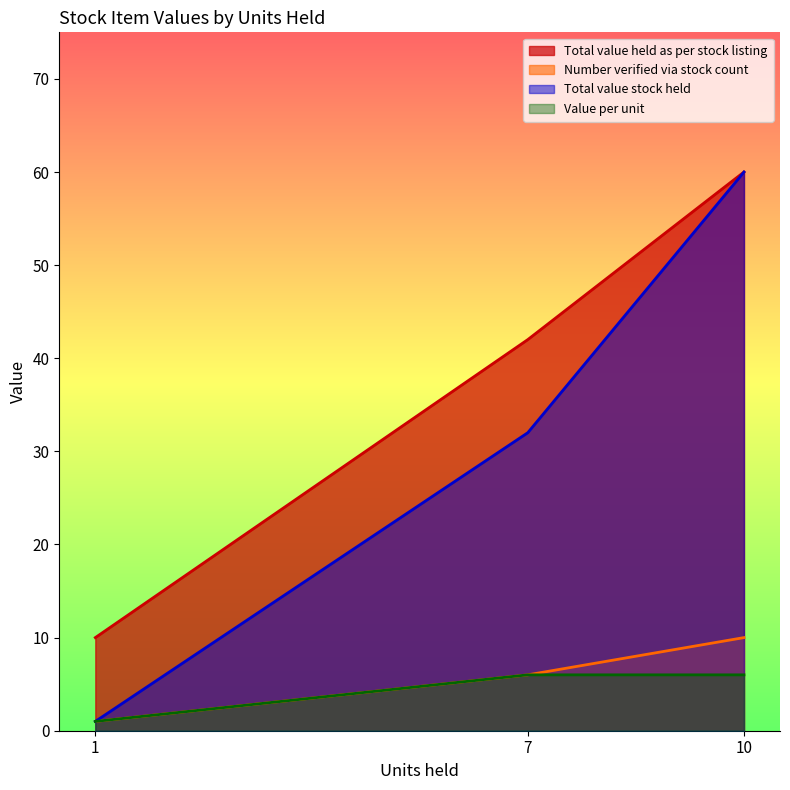

Reading left to right, list all the values displayed in this chart.

Total value held as per stock listing: 10=60	7=42	1=10
Number verified via stock count: 10=10	7=6	1=1
Total value stock held: 10=60	7=32	1=1
Value per unit: 10=6	7=6	1=1